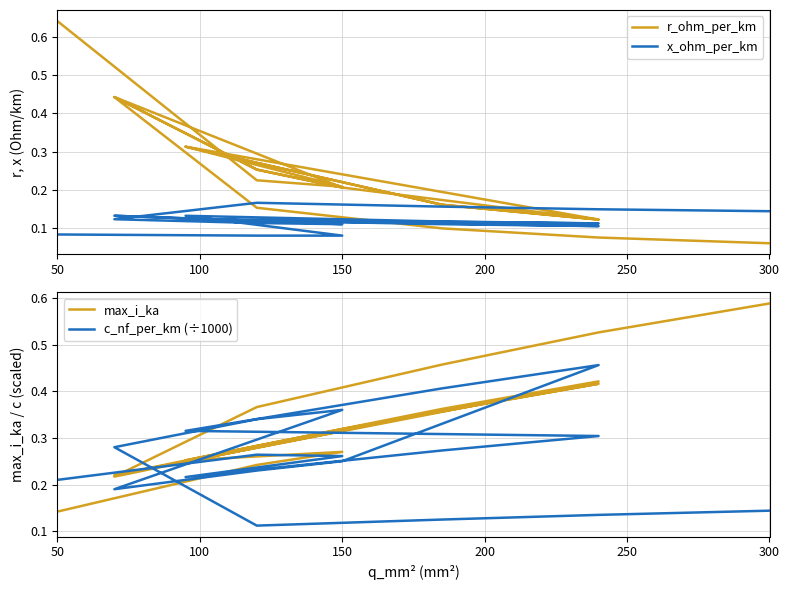

At how many categories does at least one series exceed 0?

19